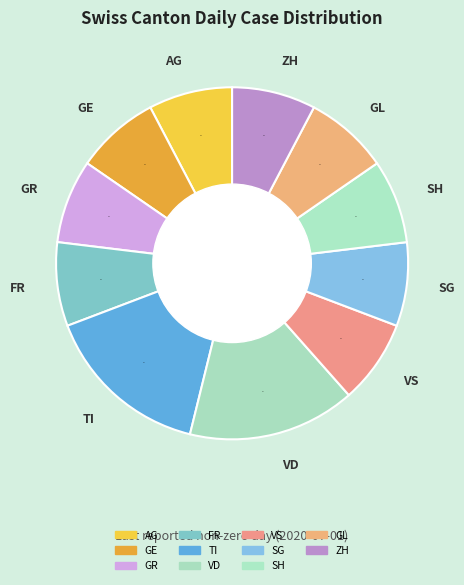

How many segments does this pie chart have?

11